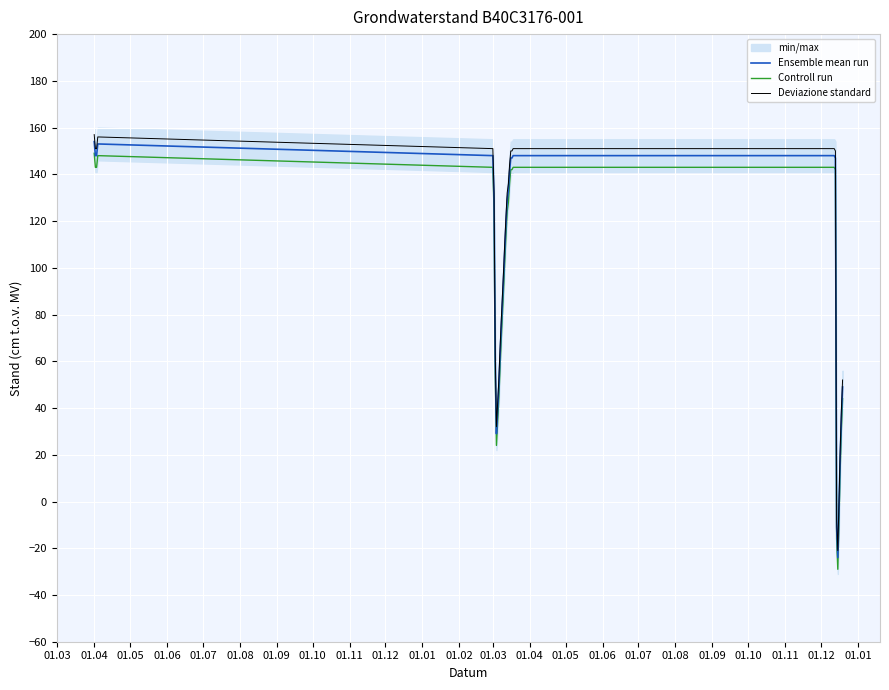

What is the lowest value of the Deviazione standard series?

-21